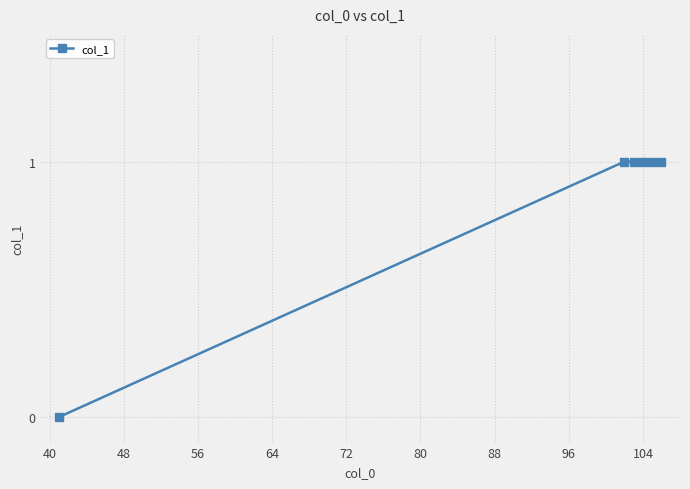

What is the maximum value shown in the chart?

1